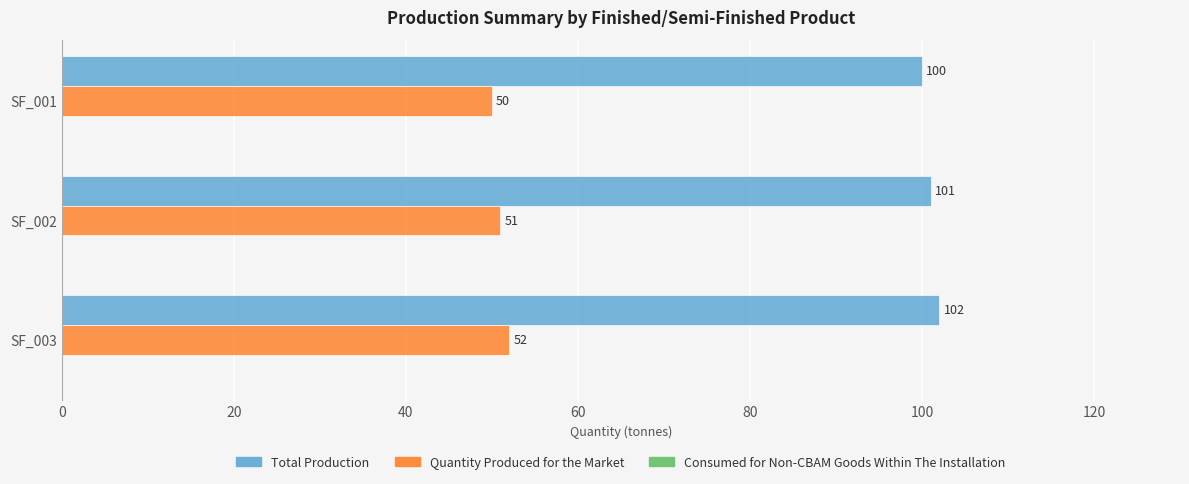

Count the number of categories in the chart.

3